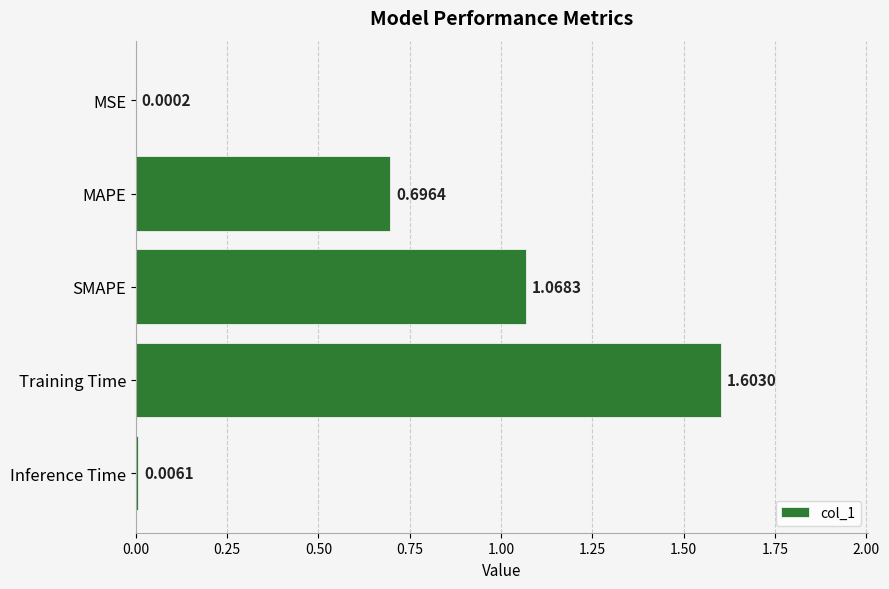

What is the sum of the values at Training Time and MSE?

1.6